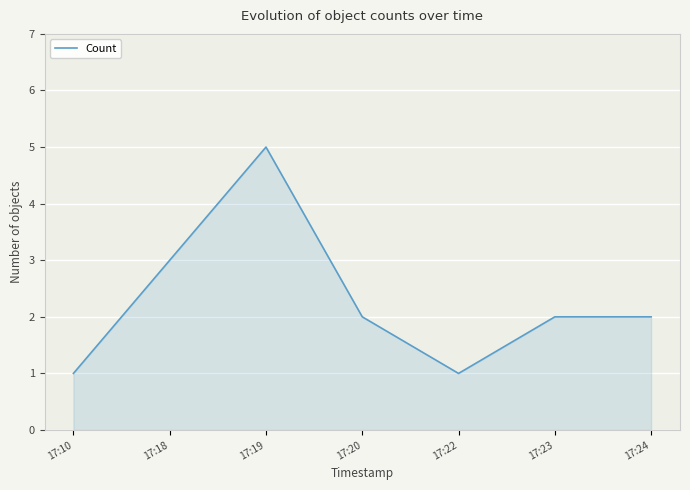

At which category does the data reach its first local peak?

17:19